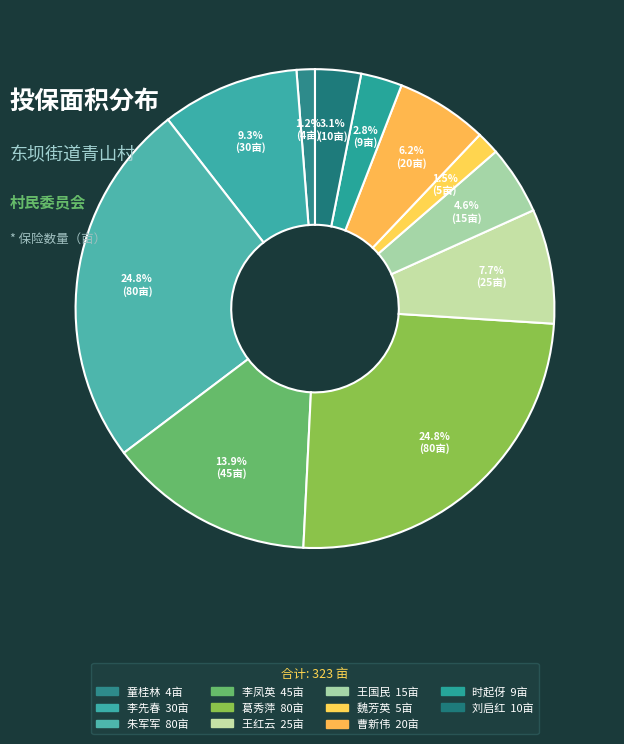

What percentage do 葛秀萍 and 朱军军 together represent?

49.5%